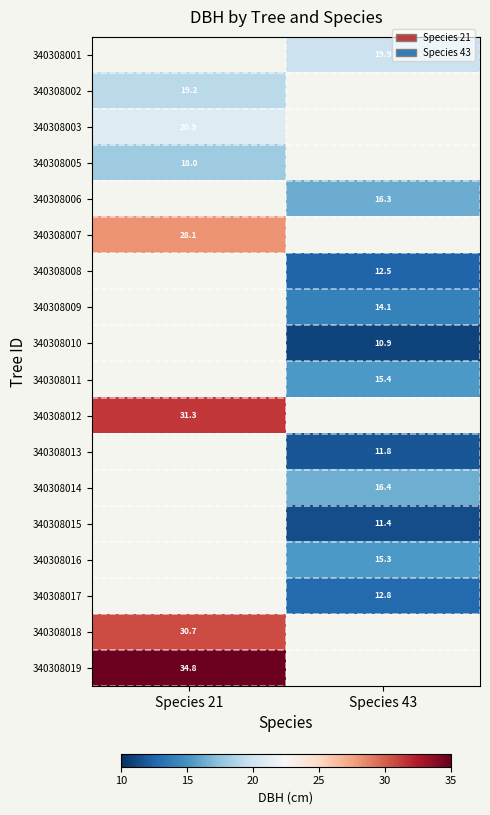

List the series in order of their overall mean, highest first.

340308001, 340308002, 340308003, 340308005, 340308006, 340308007, 340308008, 340308009, 340308010, 340308011, 340308012, 340308013, 340308014, 340308015, 340308016, 340308017, 340308018, 340308019